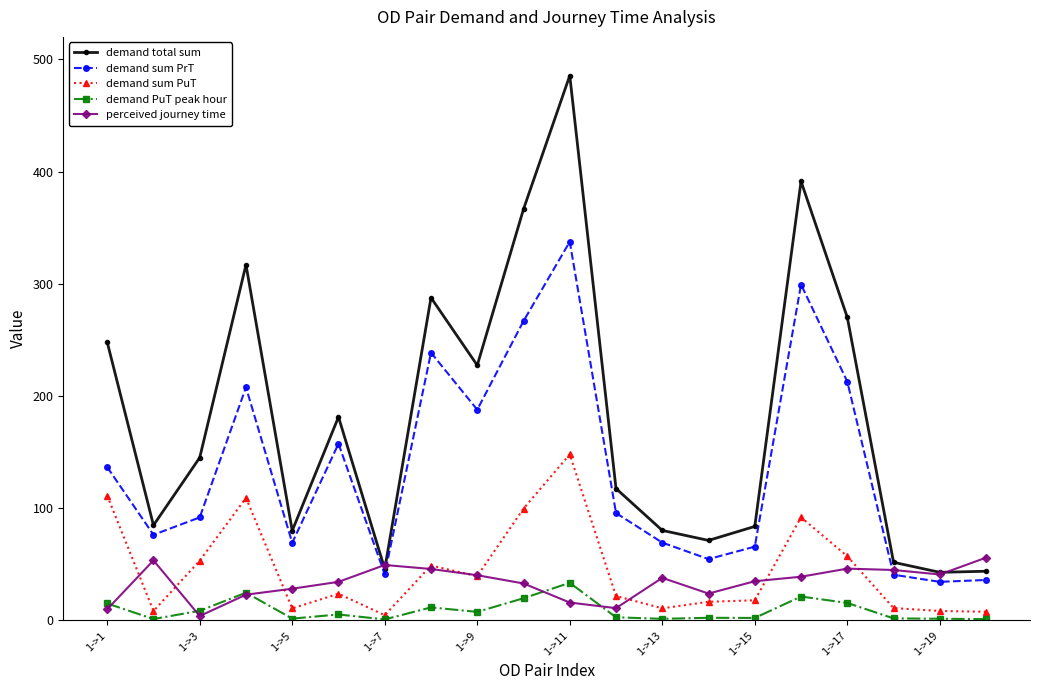

Which series has the widest spread of values?

demand total sum